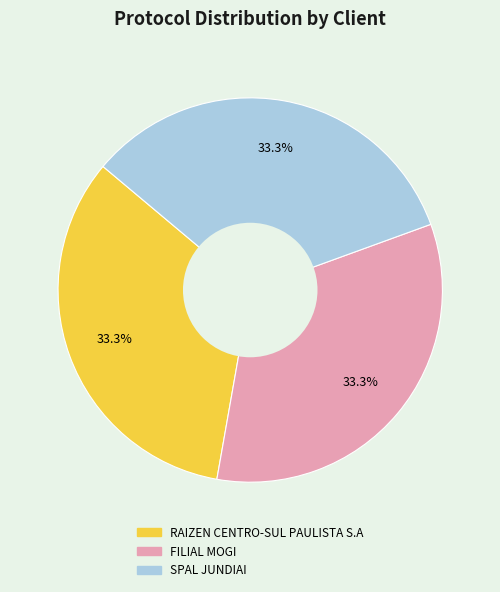

Does RAIZEN CENTRO-SUL PAULISTA S.A represent more than half of the total?

No